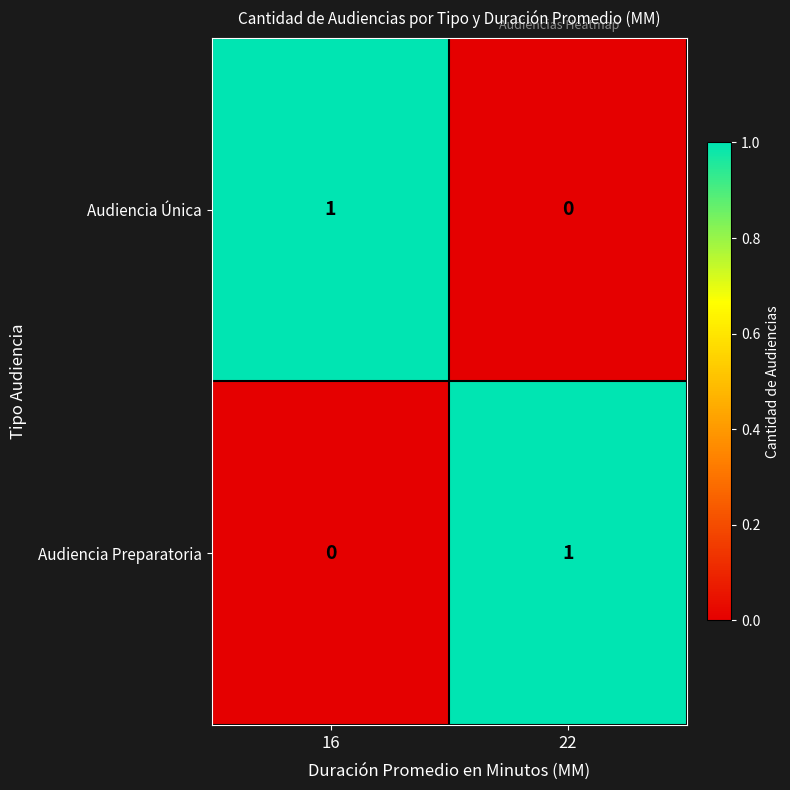

How many series are shown in this chart?

2